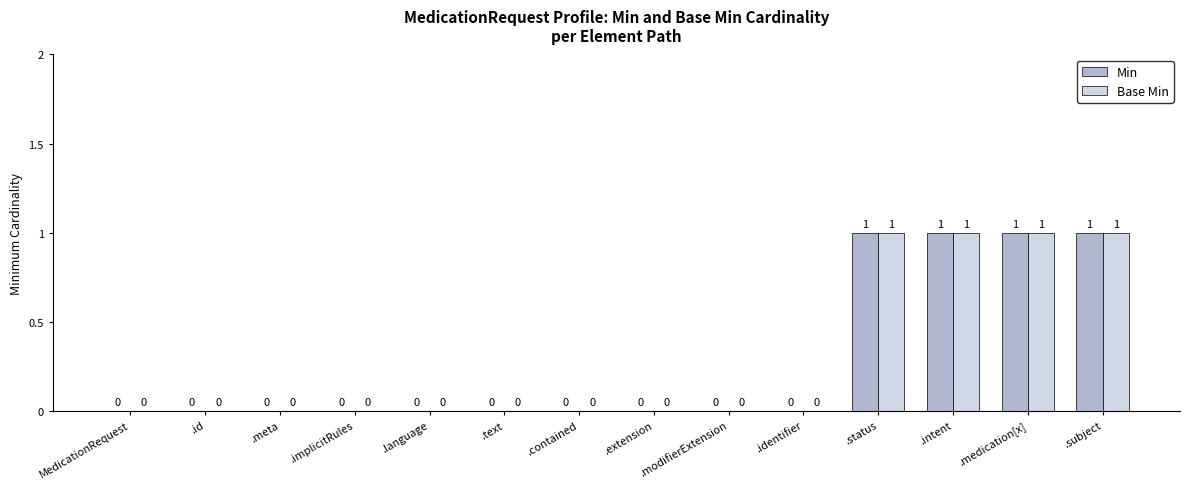

Is it true that Min equals 0 at MedicationRequest?

True